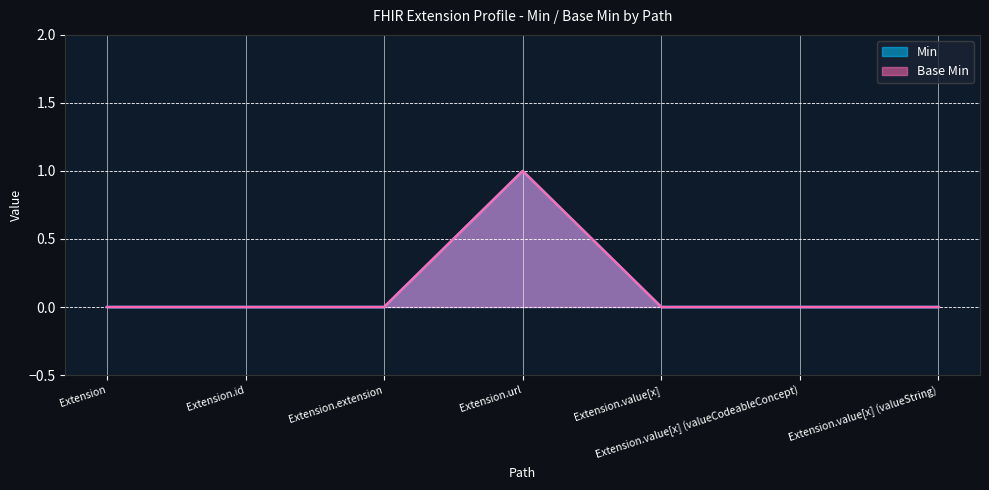

Reading left to right, what are all the values shown in this chart?

Min: Extension=0	Extension.id=0	Extension.extension=0	Extension.url=1	Extension.value[x]=0	Extension.value[x] (valueCodeableConcept)=0	Extension.value[x] (valueString)=0
Base Min: Extension=0	Extension.id=0	Extension.extension=0	Extension.url=1	Extension.value[x]=0	Extension.value[x] (valueCodeableConcept)=0	Extension.value[x] (valueString)=0